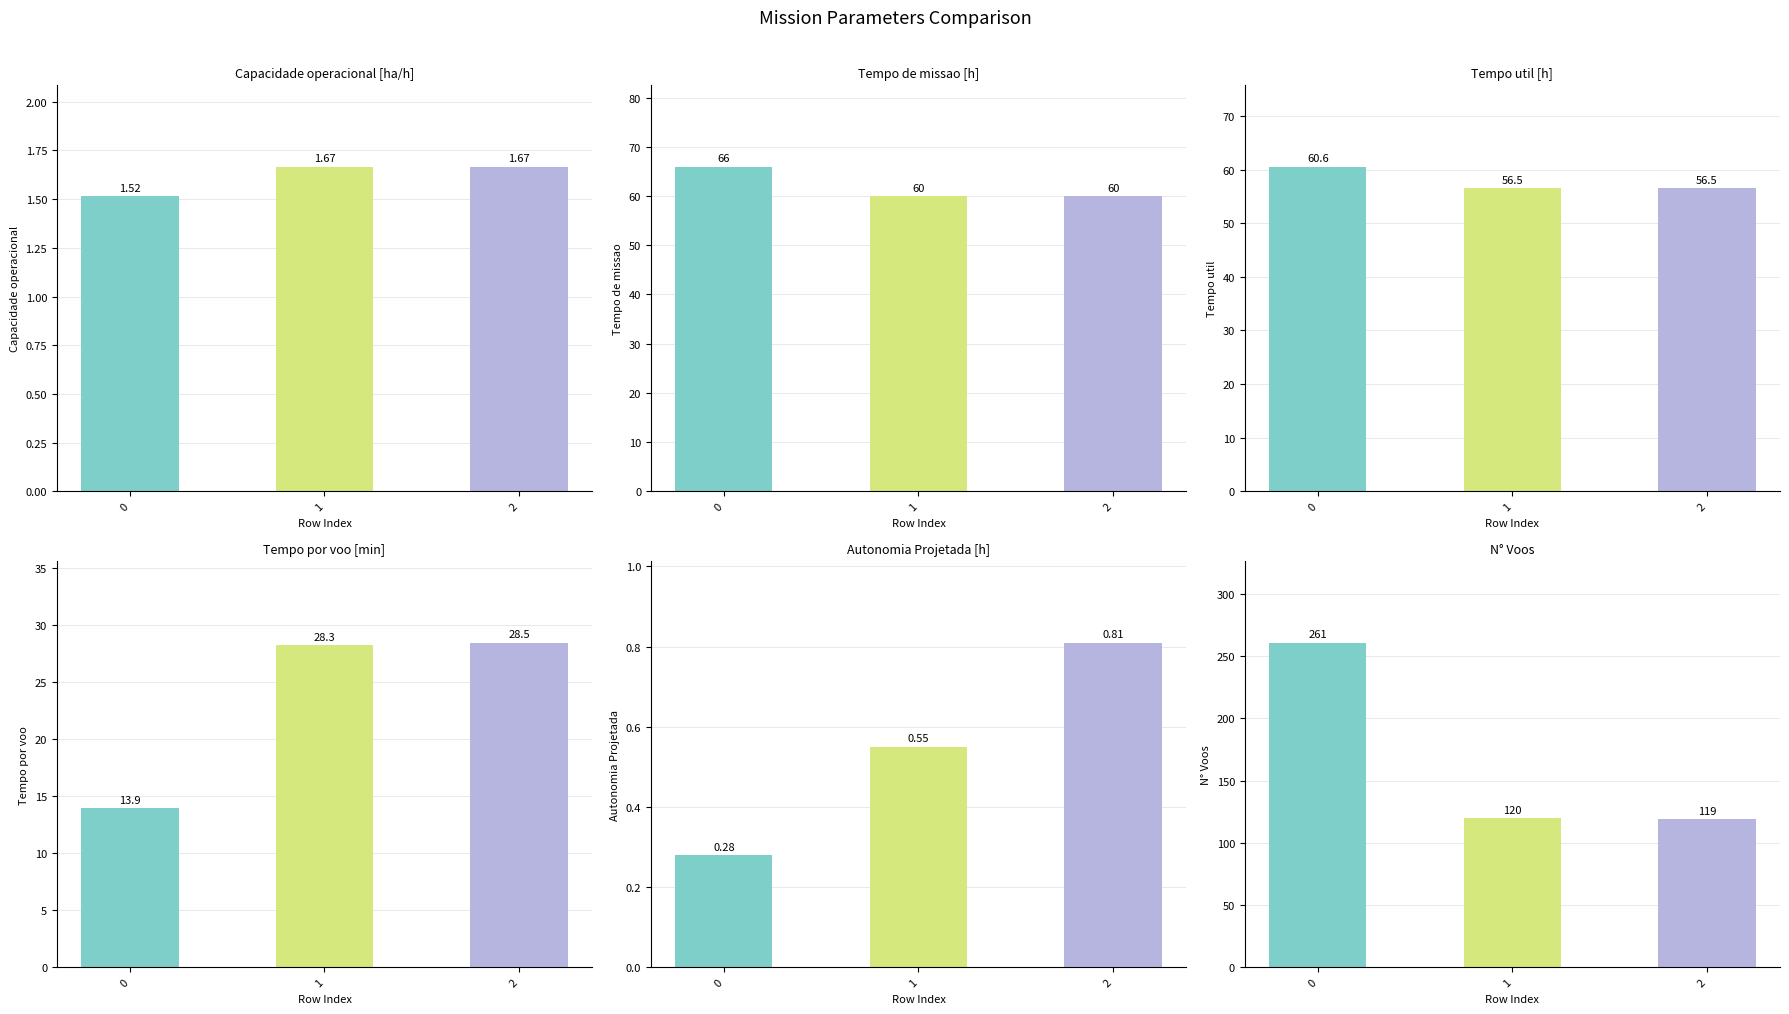

Read the N° Voos value at 2.

119.0